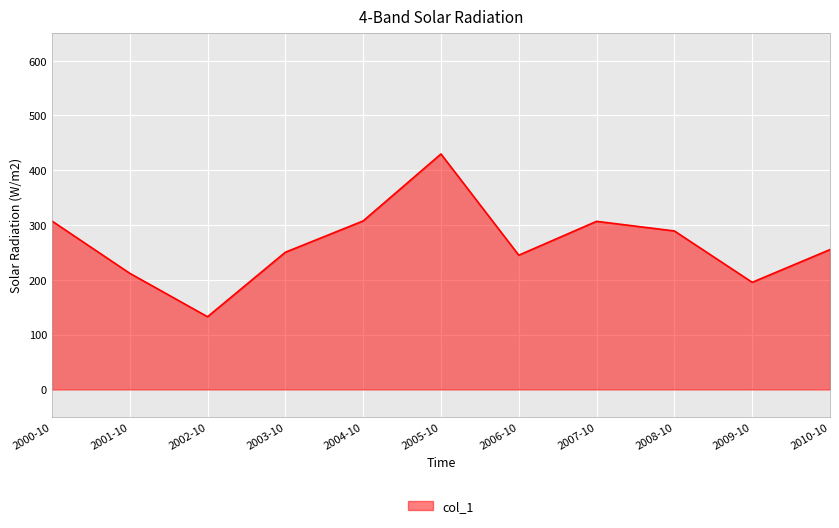

The value at 2004-10 is 307.5. True or false?

True